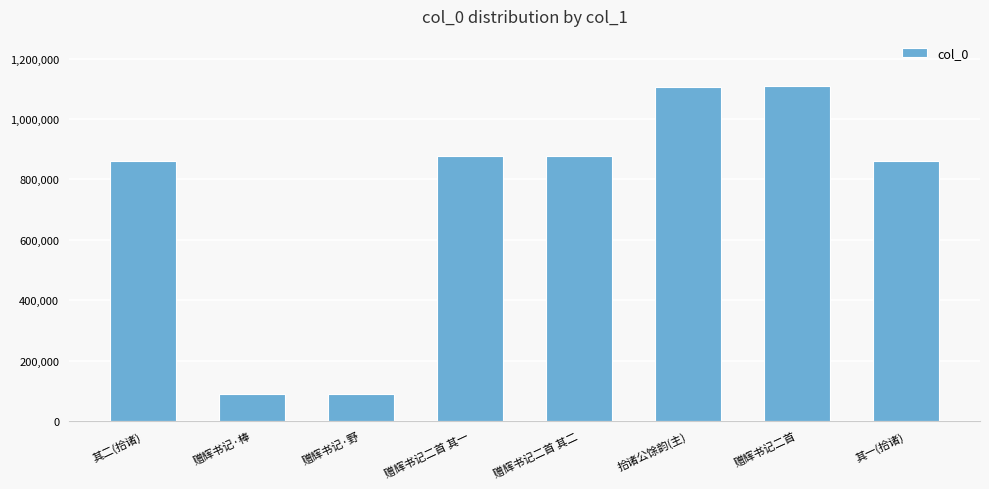

Is it true that the value at 赠辉书记·棒 is 157359?

False